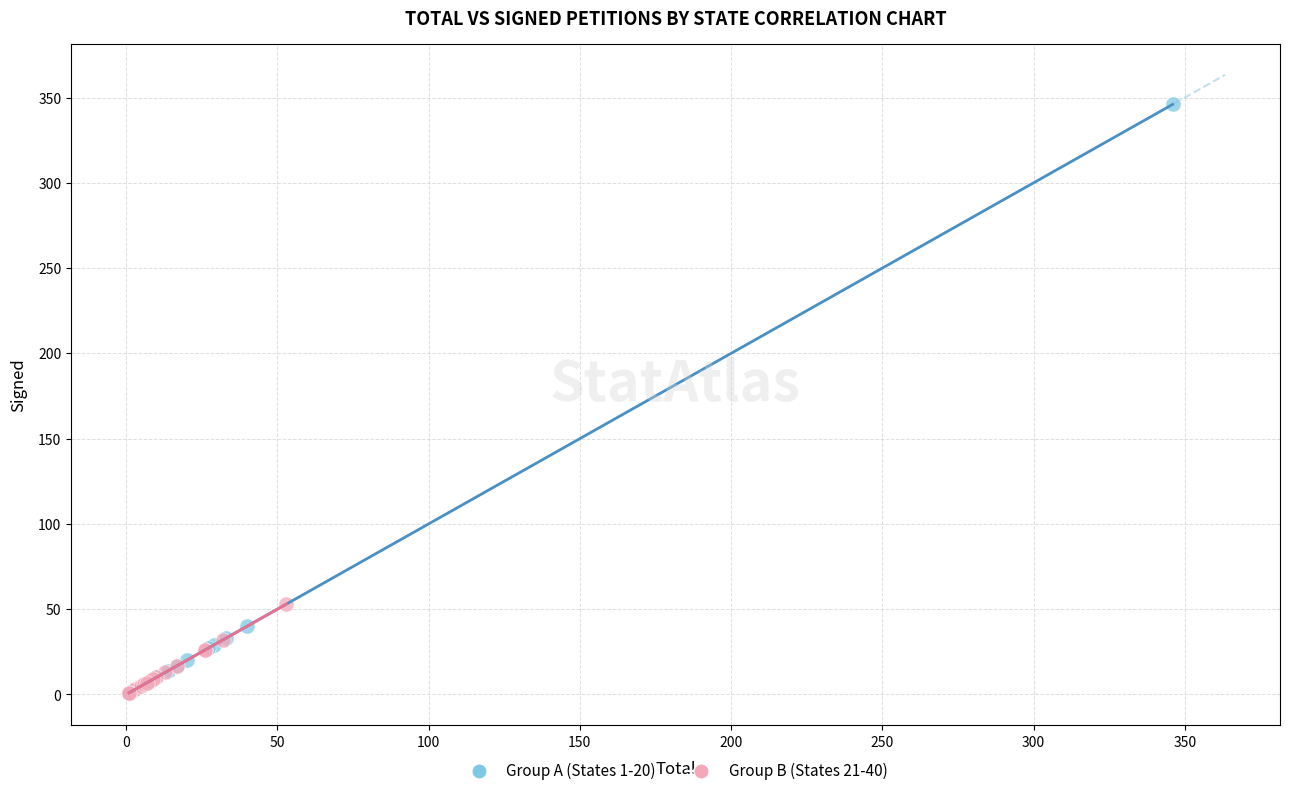

Which series contains the highest Y value?

Group A (States 1-20)